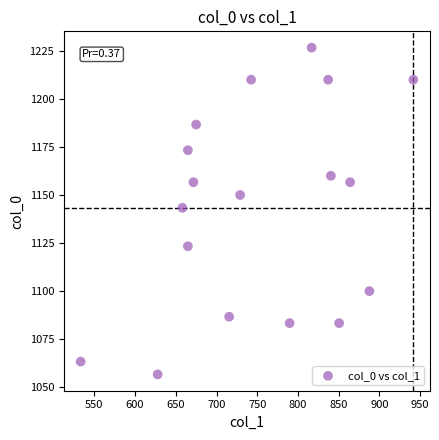

What Y value in the scatter plot is closest to 1141?

1143.3